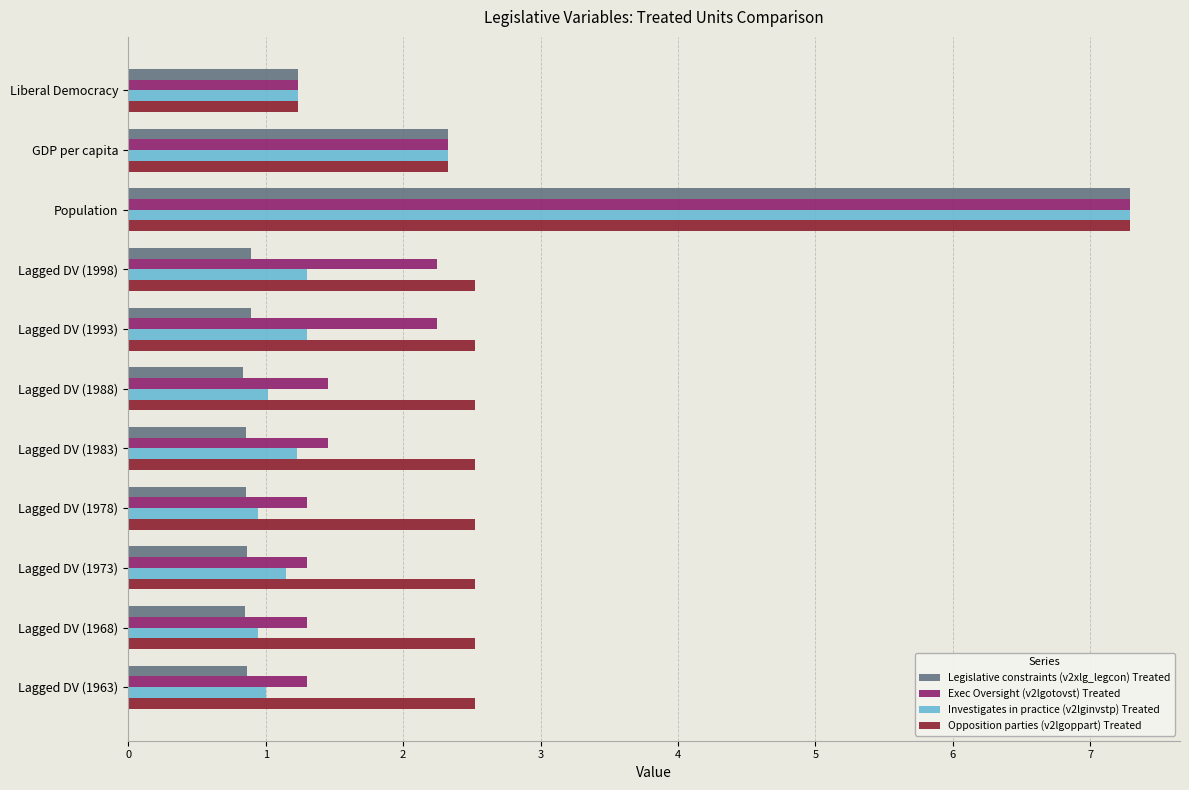

What is the total value across all series at Liberal Democracy?

4.9